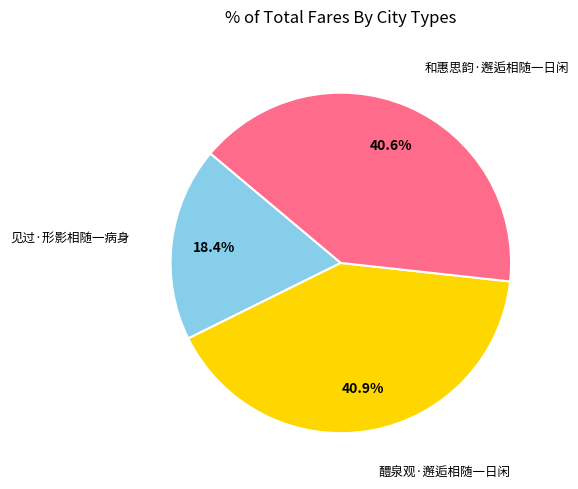

Does 见过·形影相随一病身 represent more than half of the total?

No